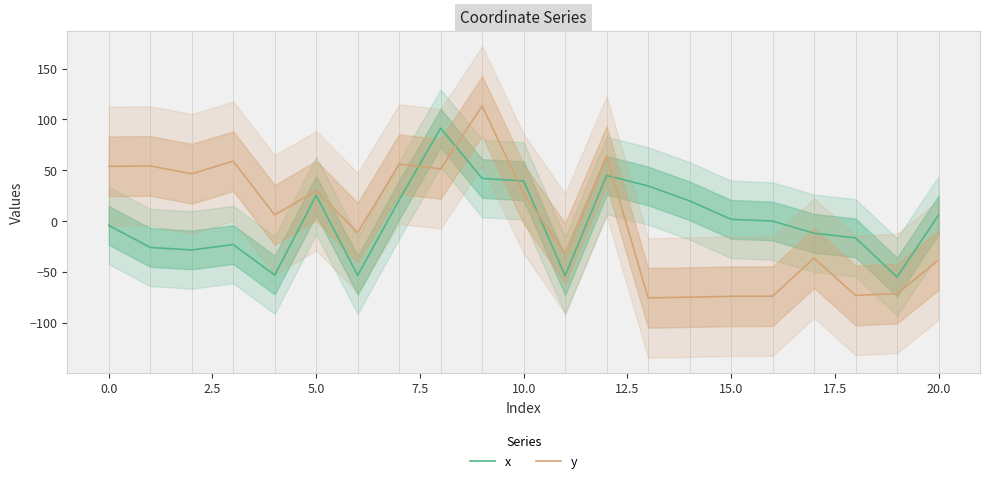

How many data points does each series have?

21